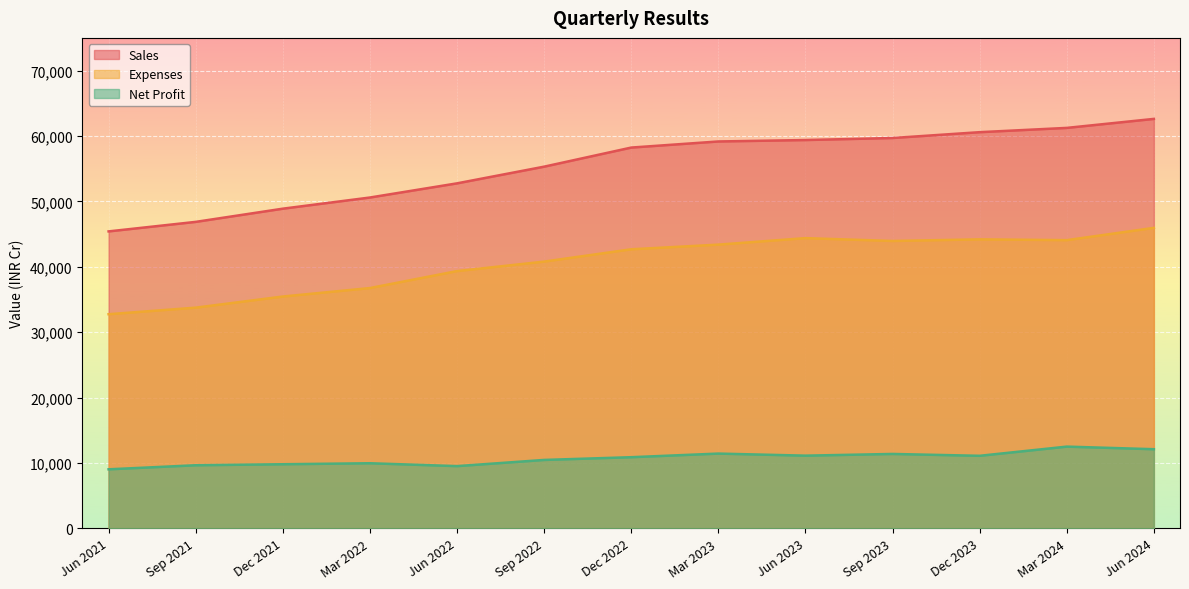

What is the difference between the maximum and minimum values in the Net Profit series?

3471